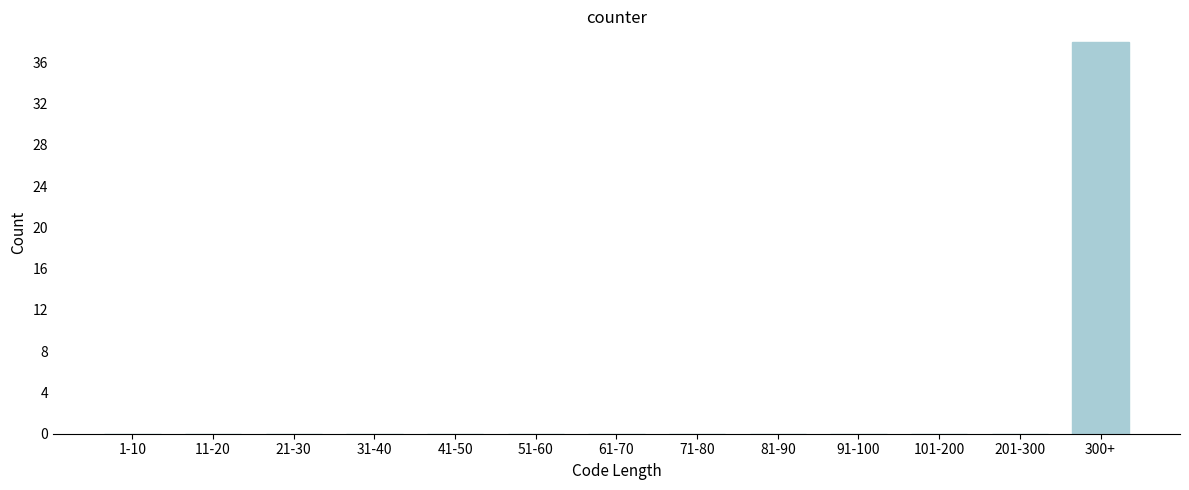

Reading left to right, extract all data points from this chart.

1-10=0	11-20=0	21-30=0	31-40=0	41-50=0	51-60=0	61-70=0	71-80=0	81-90=0	91-100=0	101-200=0	201-300=0	300+=38